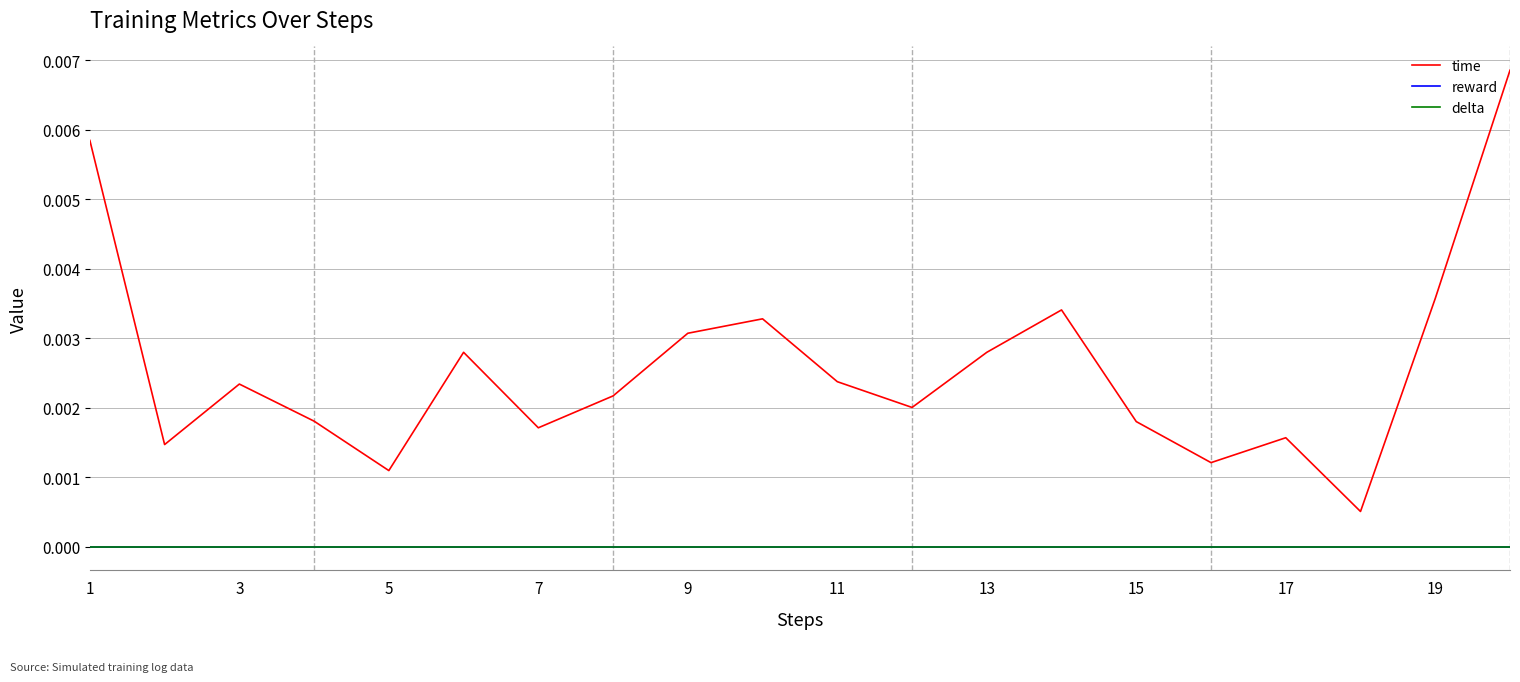

Which series has the largest total across all categories?

time